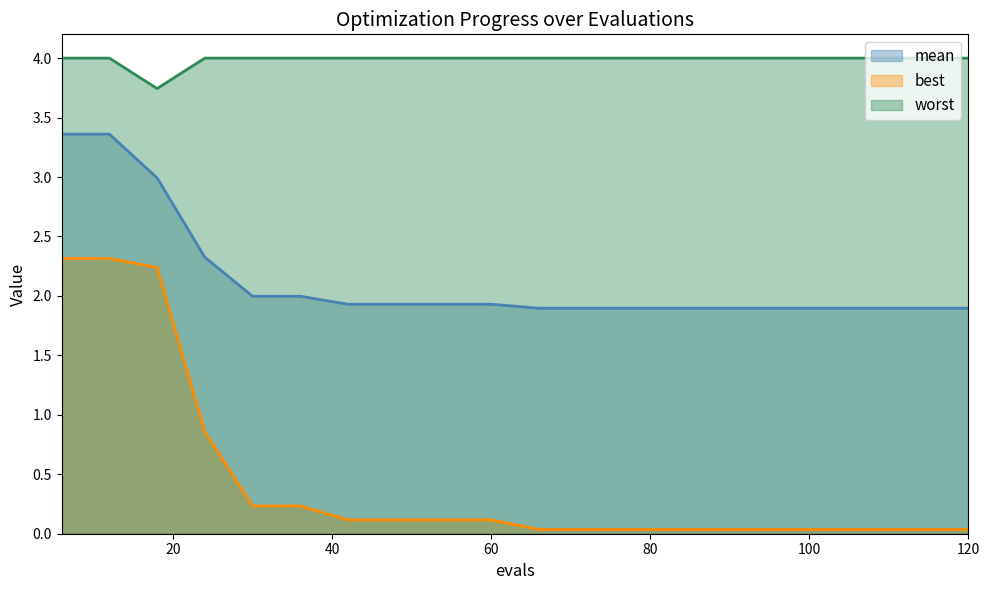

How many interior local valleys does the worst series have?

1